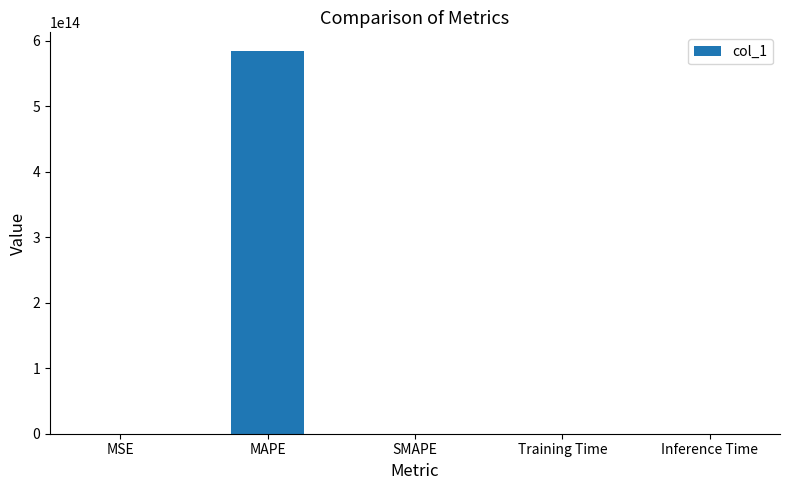

How many series are shown in this chart?

1